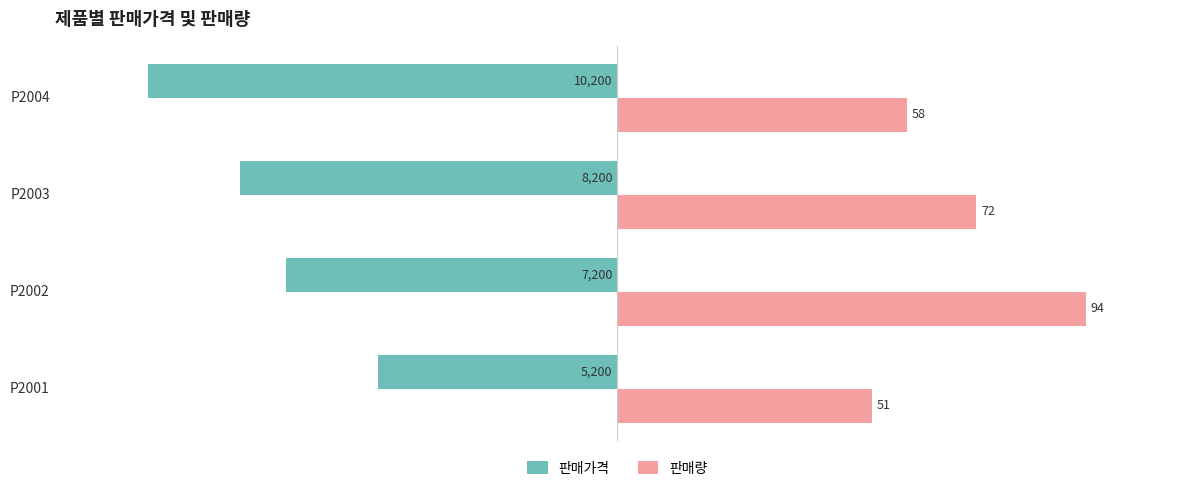

What are all the series names shown in the legend?

판매가격, 판매량